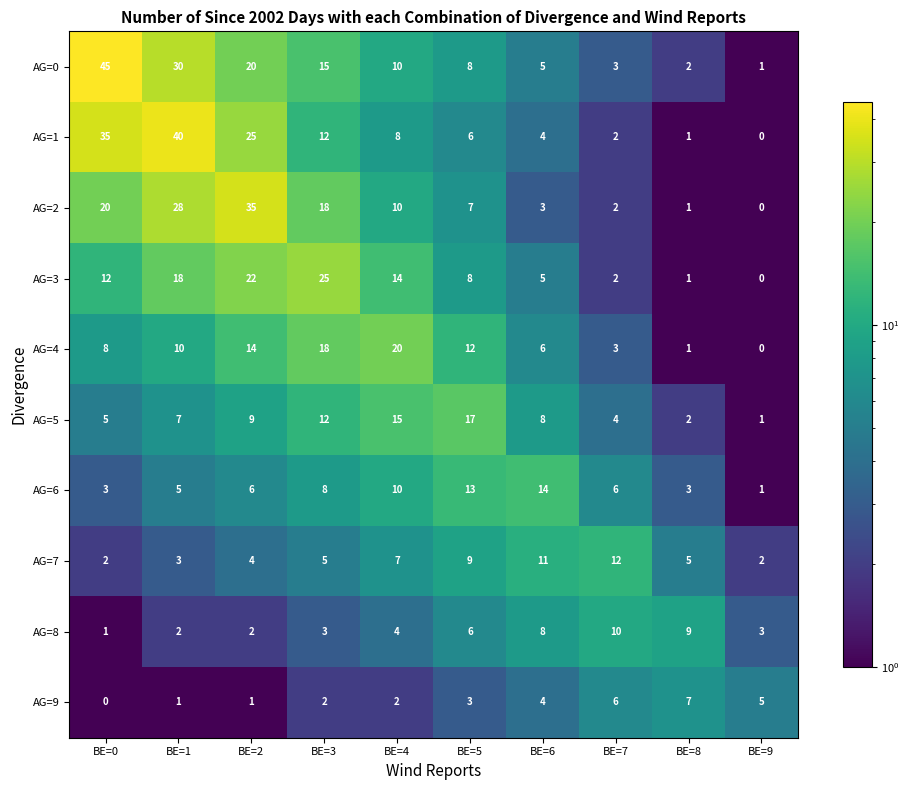

What is the average value of the AG=7 series?

6